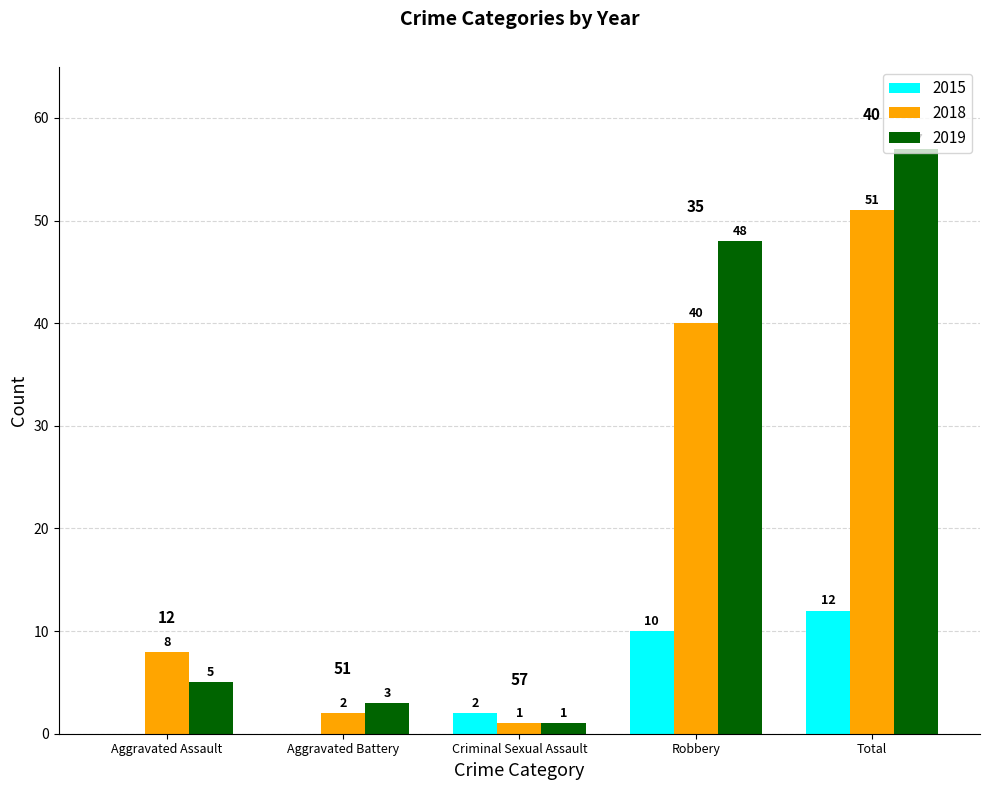

Between Aggravated Battery and Robbery, which series saw the biggest shift?

2019